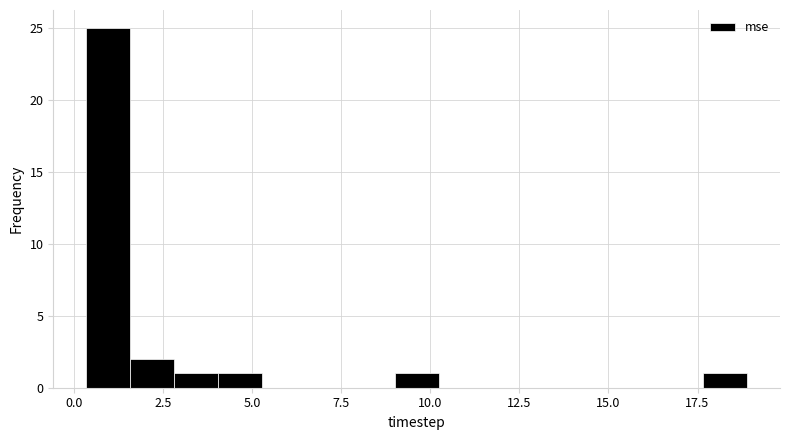

Around what value on the x-axis is the tallest bar? Give the approximate position of its centre, as read against the axis.

1.0